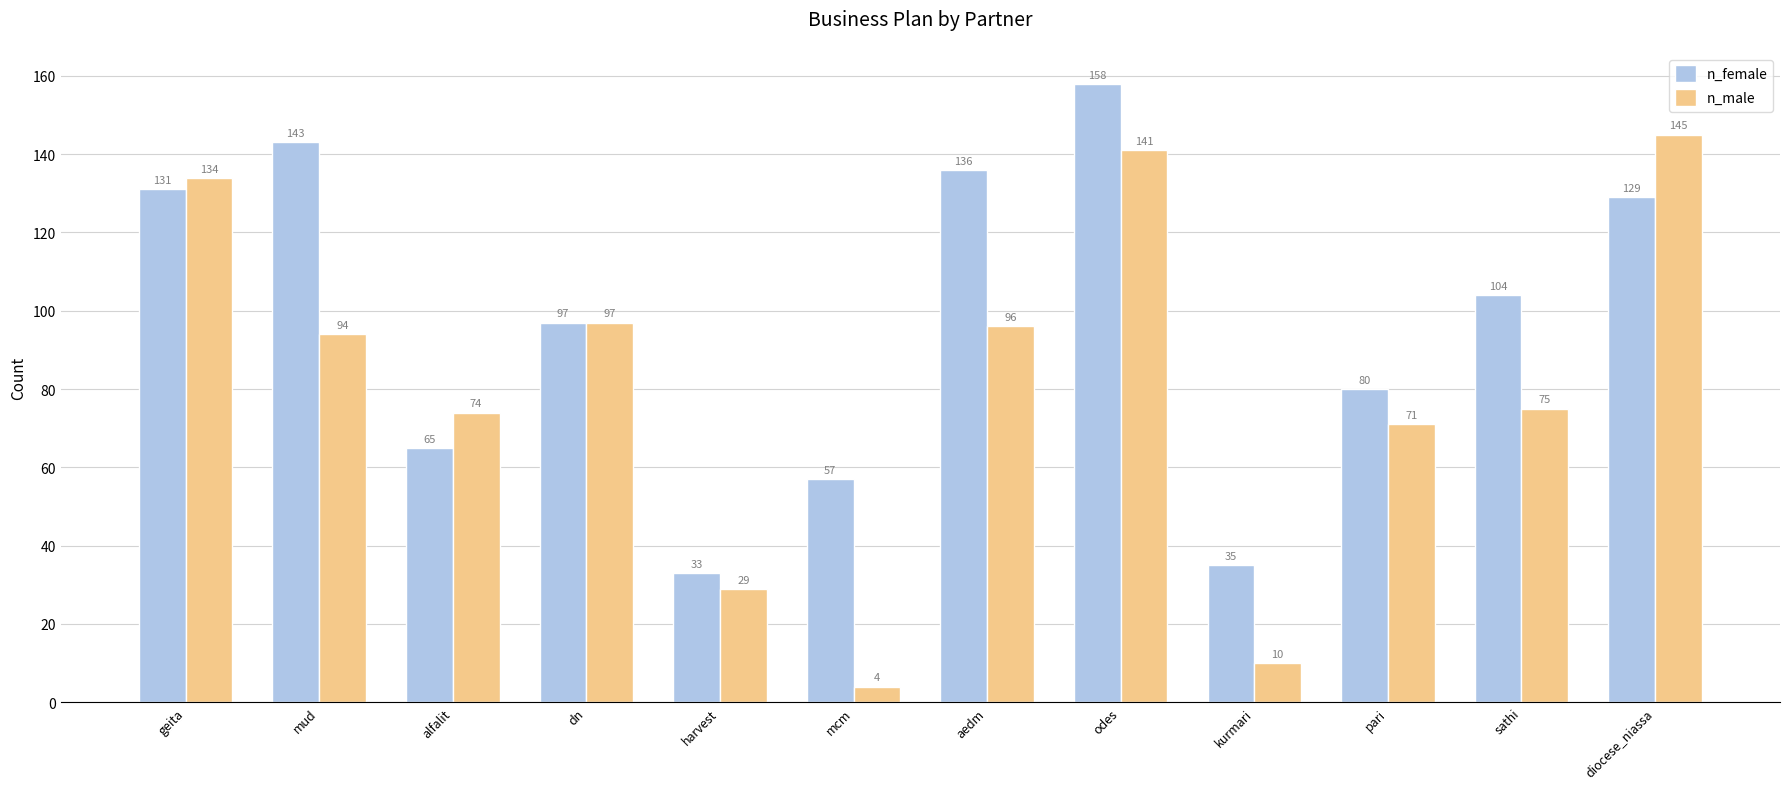

What is the highest value of the n_male series?

145